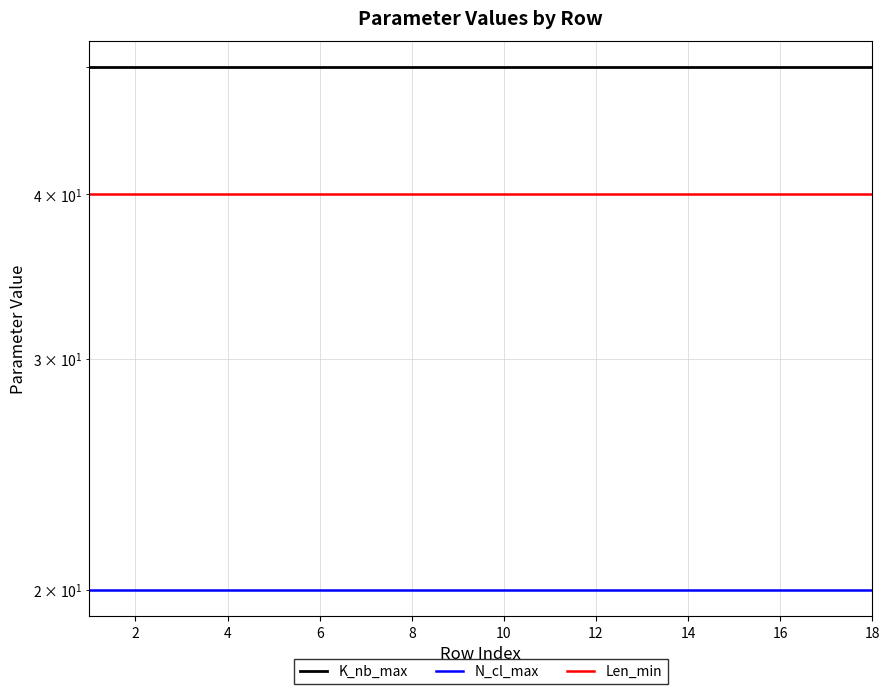

What is the value of the Len_min point at the 16th from the left?

40